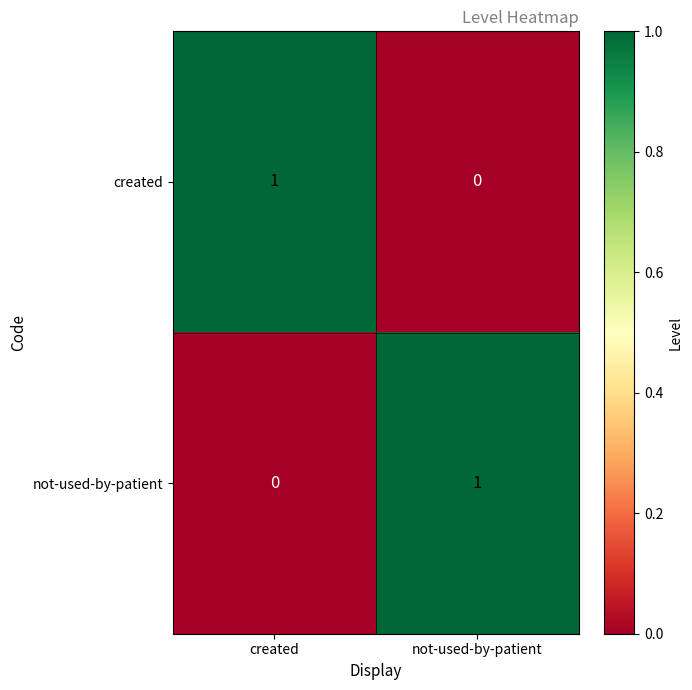

How many data points does each series have?

2